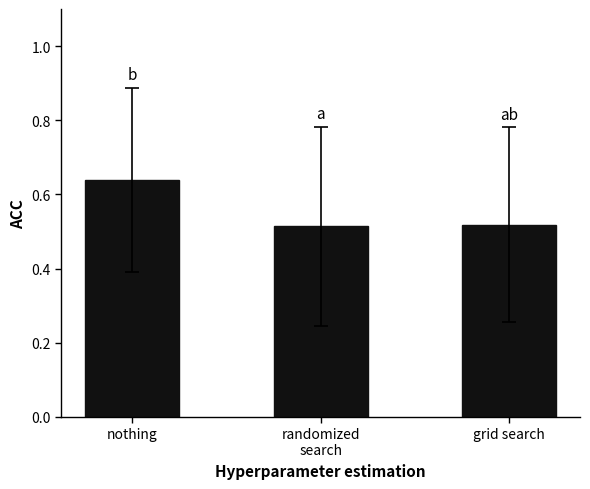

At which category does the chart reach its peak across all series?

nothing